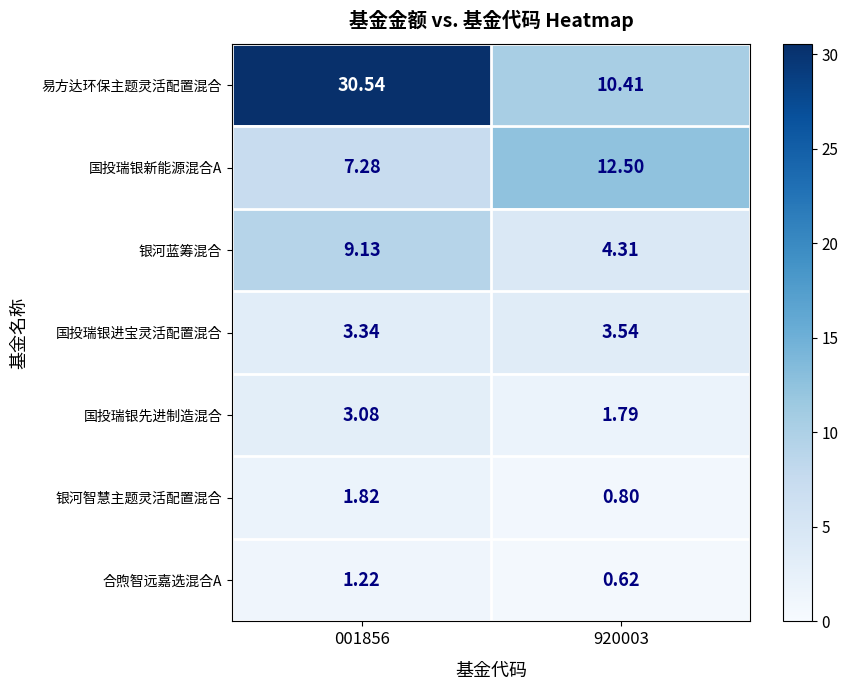

Which series has the widest spread of values?

易方达环保主题灵活配置混合